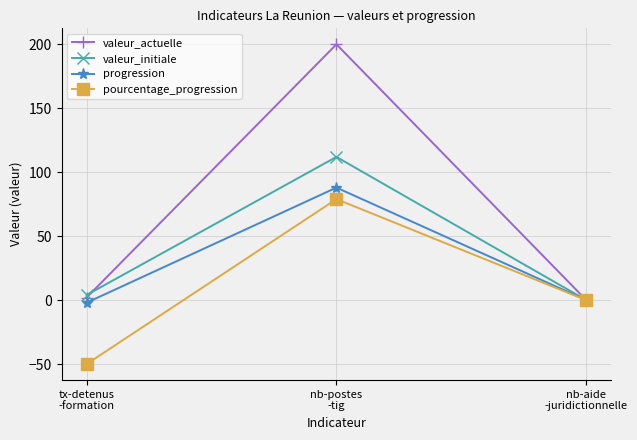

What is the value of the progression point at the 2nd from the left?

88